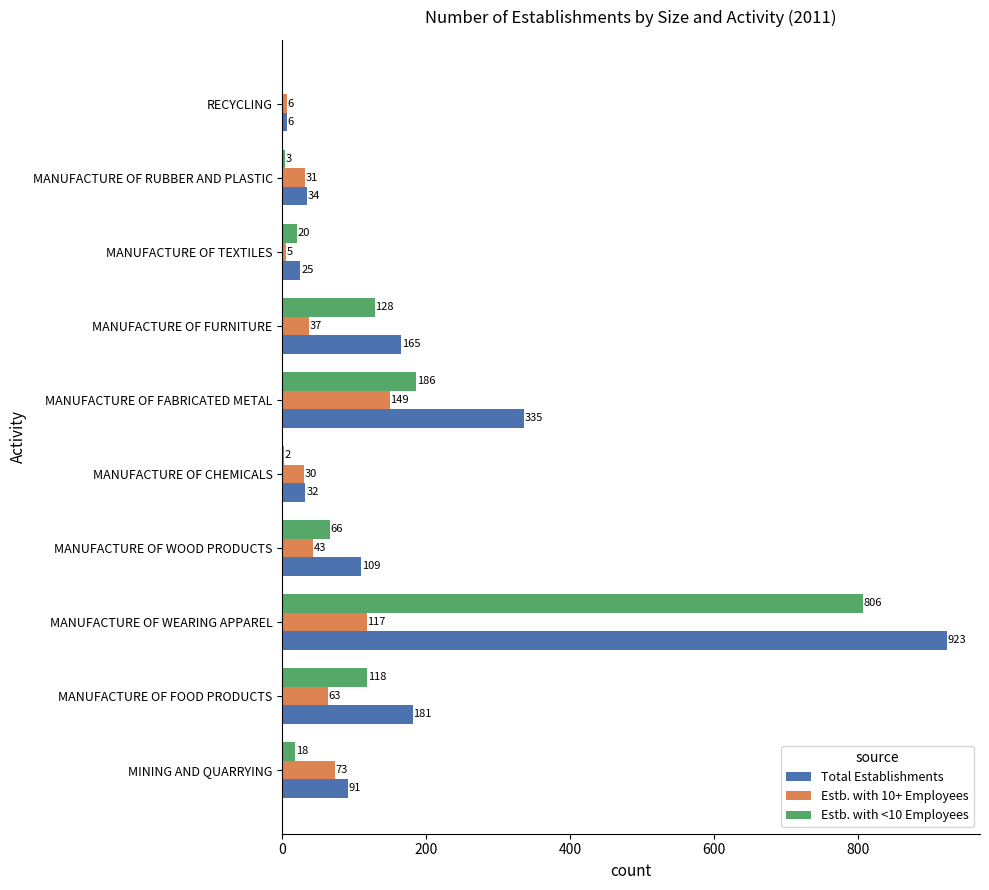

Which series has the largest total across all categories?

Total Establishments